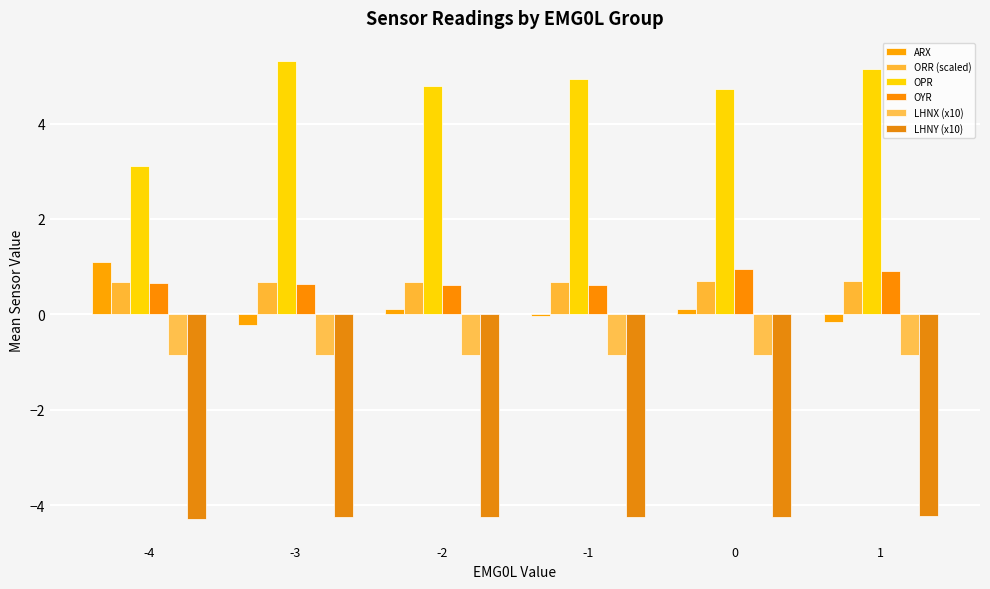

The ORR (scaled) series shows 0.7 at -4. True or false?

True